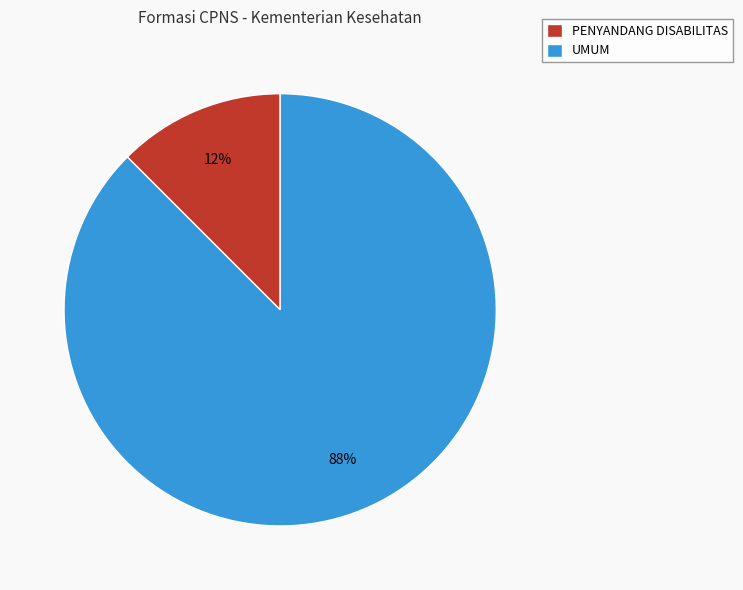

The PENYANDANG DISABILITAS slice represents 18% of the pie. True or false?

False